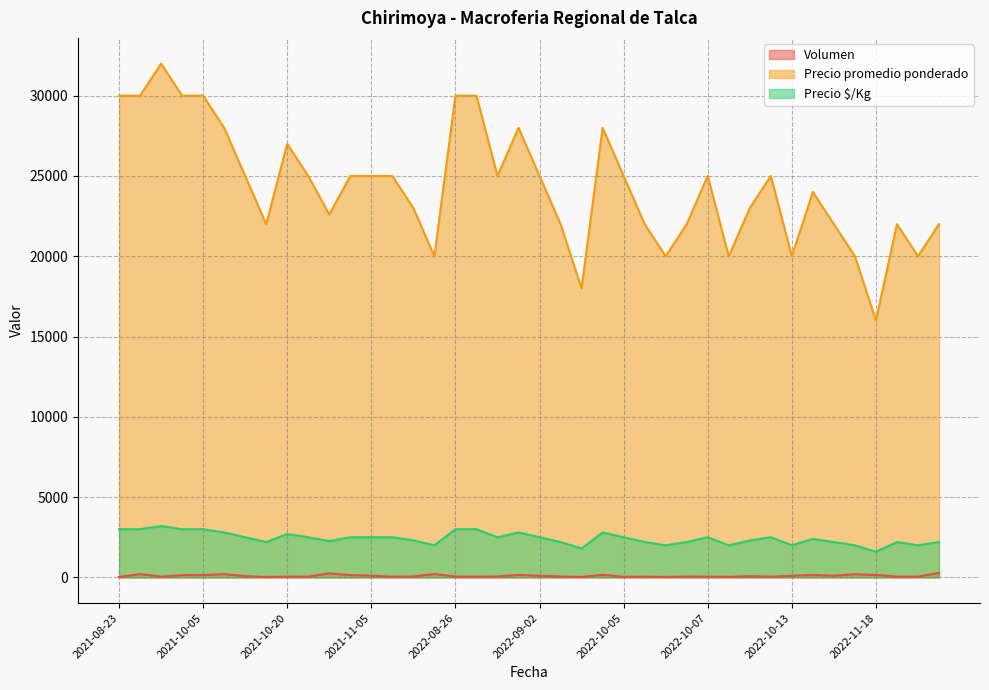

What is the minimum value shown in the chart?

30